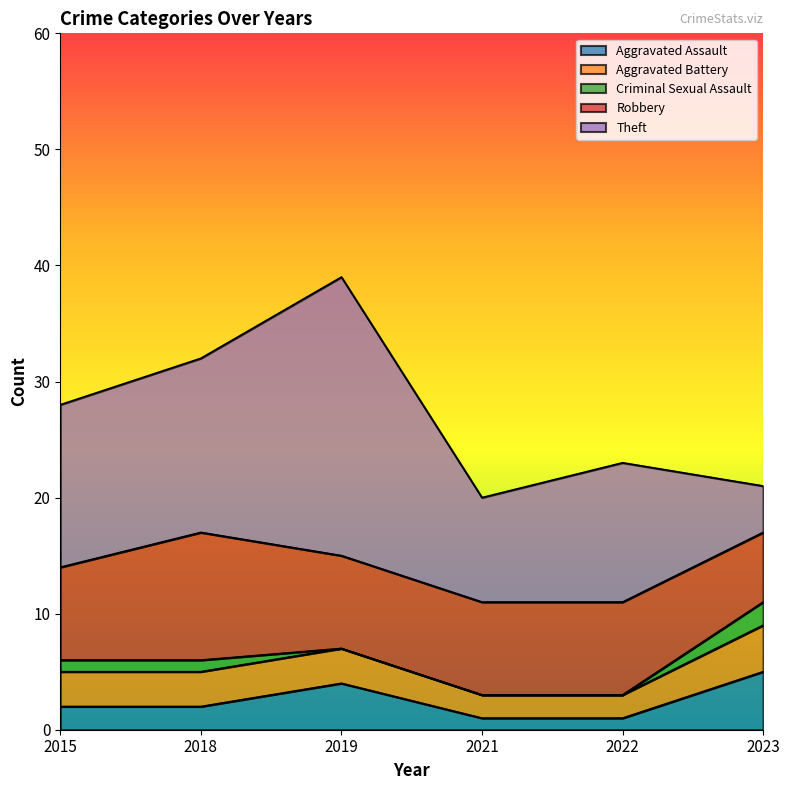

How many values in the Aggravated Assault series are below 2?

2